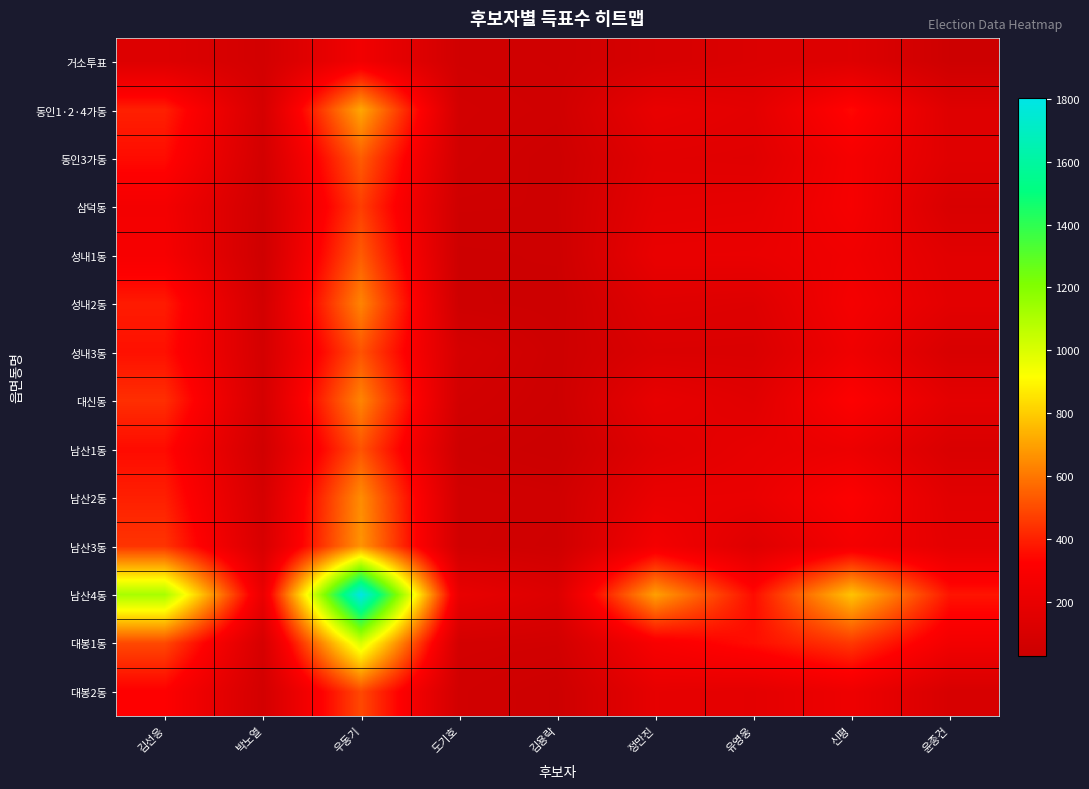

What is the spread (max minus min) of values at 우동기?

1551